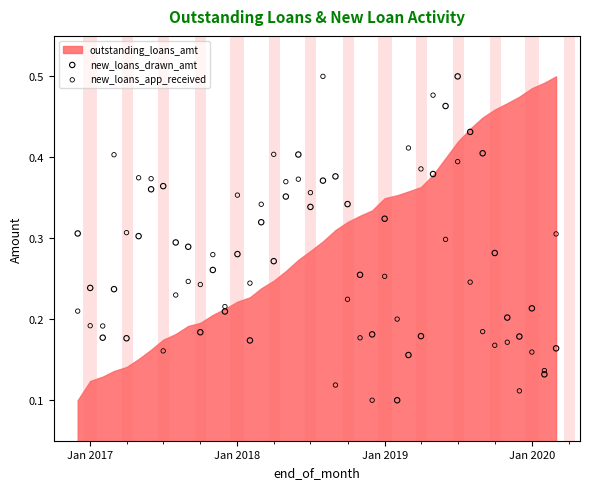

What is the X range (max minus min) for the scatter plot?

1186.0